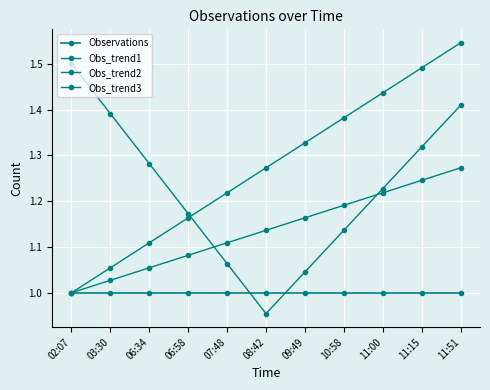

At how many categories does at least one series exceed 1?

11